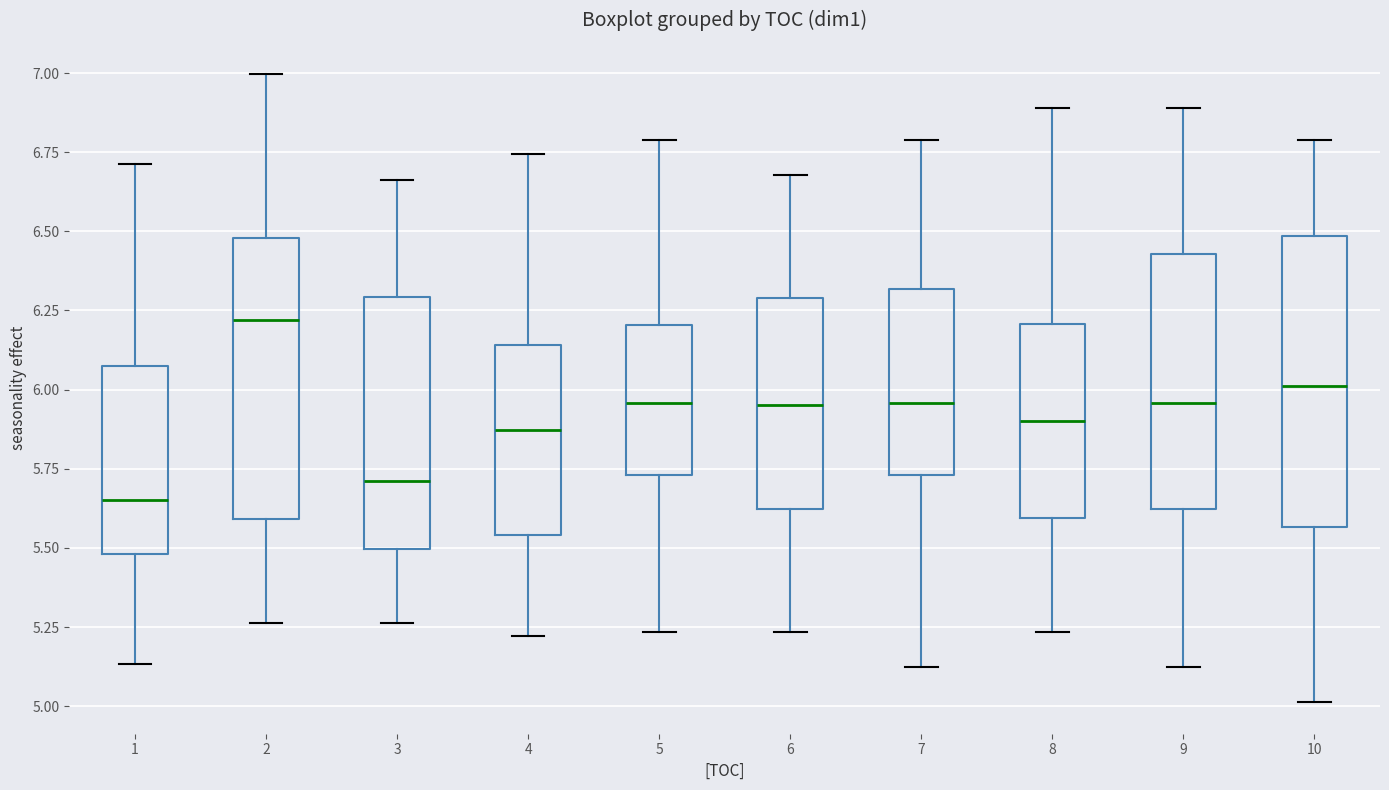

Reading left to right, read every box against the y-axis: the position of its median line, the range the box covers, and the ends of its whiskers. The values are not printed on the chart, so give them approximately, as read against the axis.

1: median 5.65, box 5.50 to 6.10, whiskers 5.15 to 6.70
2: median 6.20, box 5.60 to 6.50, whiskers 5.25 to 7.00
3: median 5.70, box 5.50 to 6.30, whiskers 5.25 to 6.65
4: median 5.85, box 5.55 to 6.15, whiskers 5.20 to 6.75
5: median 5.95, box 5.75 to 6.20, whiskers 5.25 to 6.80
6: median 5.95, box 5.60 to 6.30, whiskers 5.25 to 6.70
7: median 5.95, box 5.75 to 6.30, whiskers 5.10 to 6.80
8: median 5.90, box 5.60 to 6.20, whiskers 5.25 to 6.90
9: median 5.95, box 5.60 to 6.45, whiskers 5.10 to 6.90
10: median 6.00, box 5.55 to 6.50, whiskers 5.00 to 6.80